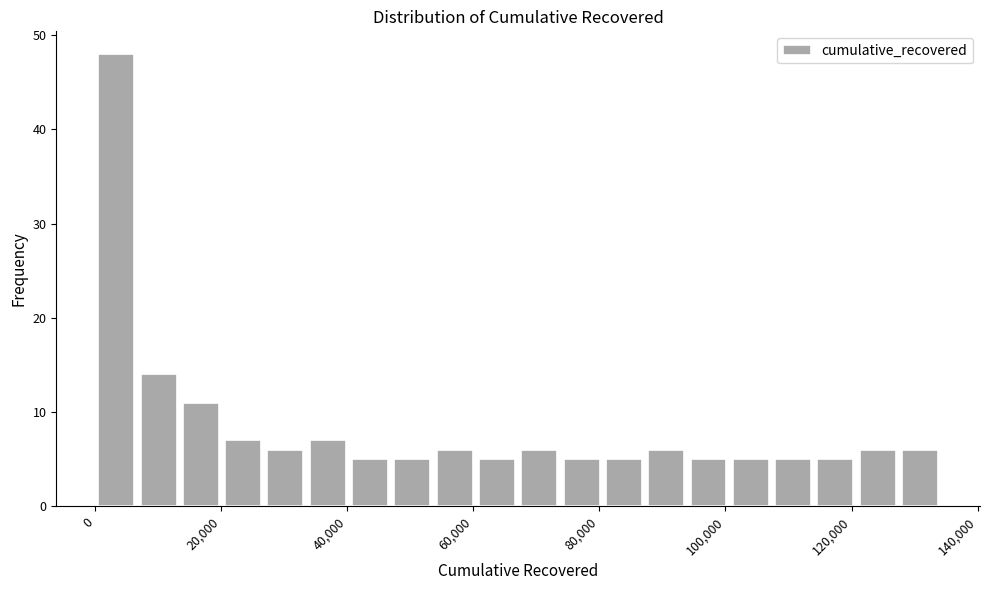

Around what value on the x-axis is the tallest bar? Give the approximate position of its centre, as read against the axis.

4000